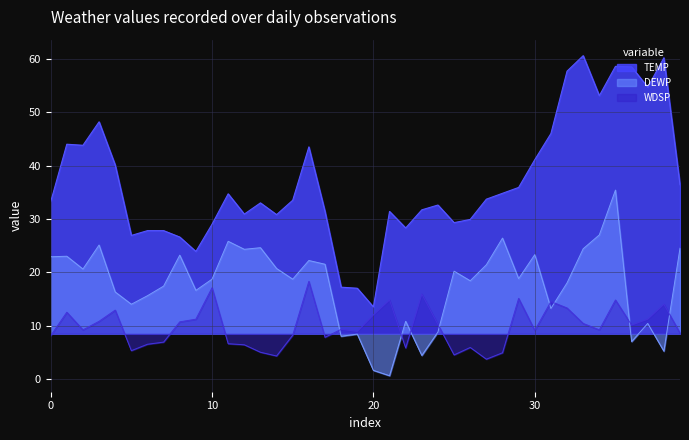

True or false: DEWP has a value of 9.7 at 30.

False